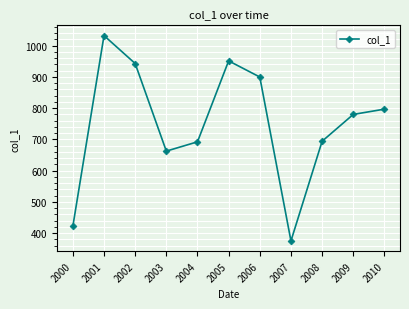

What value does the data have at 2007?

375.4